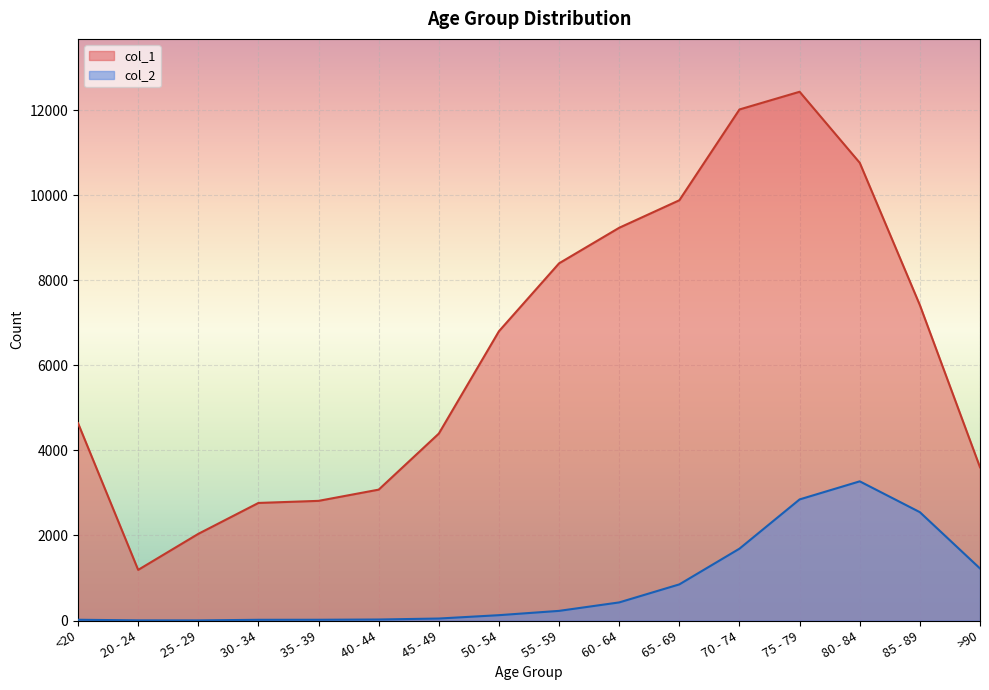

Which series has the widest spread of values?

col_1